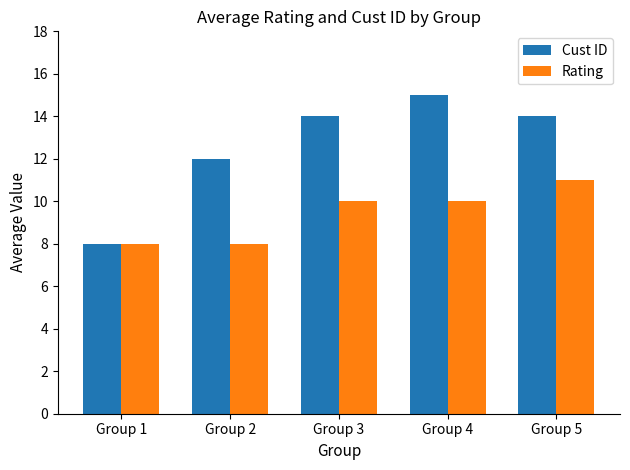

What are all the series names shown in the legend?

Cust ID, Rating